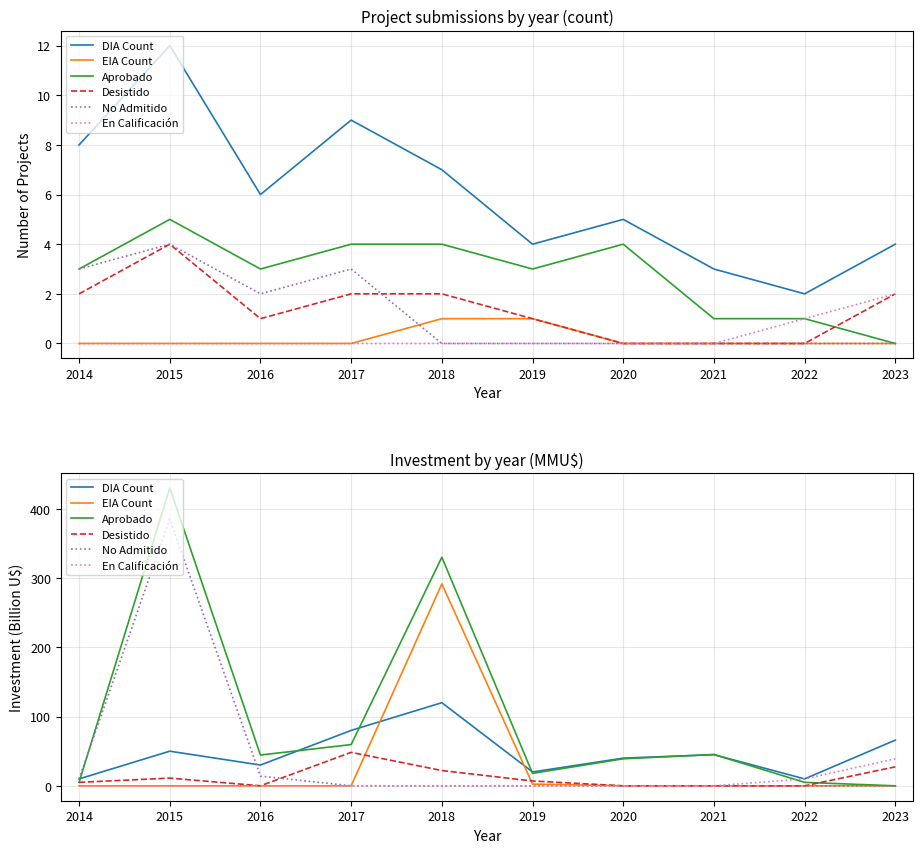

How many data points in DIA Count are less than 45?

5